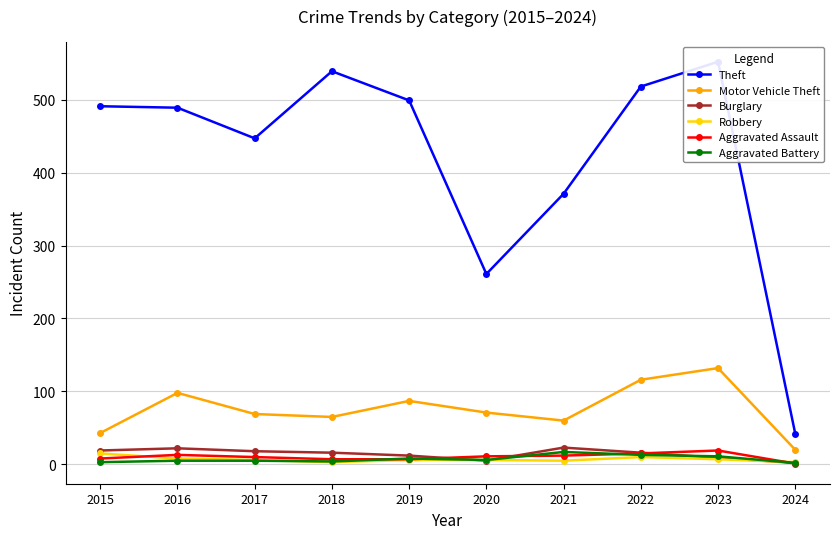

How many lines are shown in the chart?

6